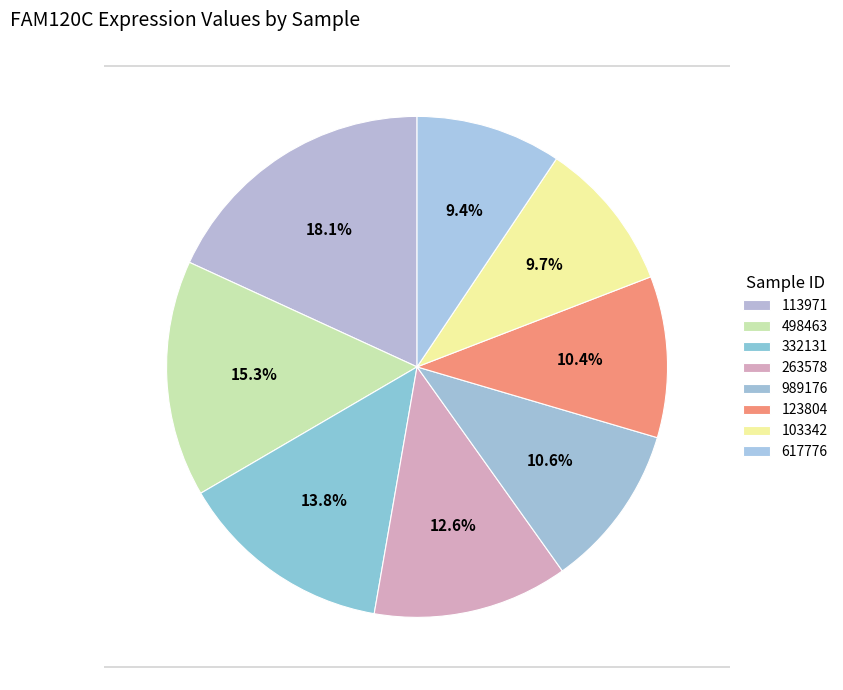

Is 113971 the majority of the pie?

No